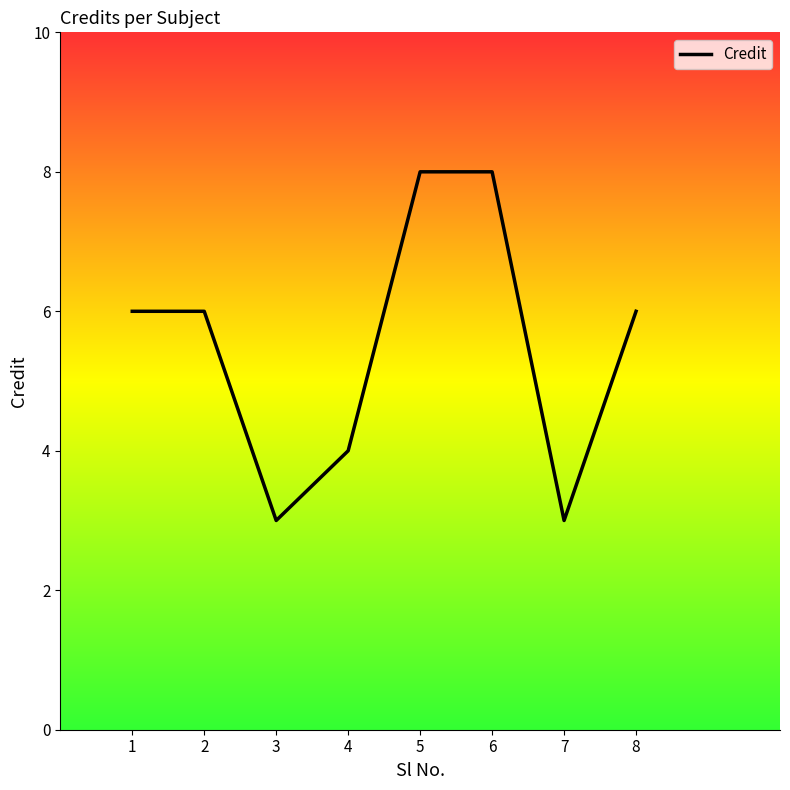

True or false: the data has more than 2 interior local peaks.

False